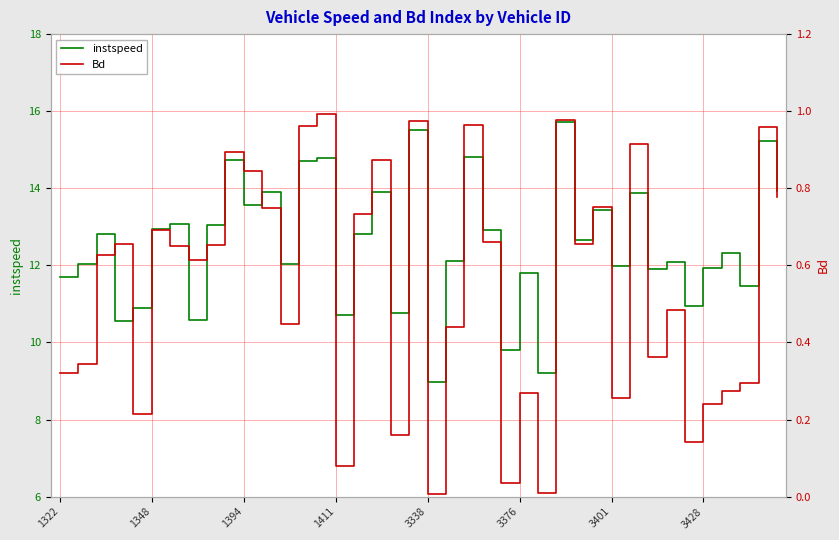

What is the highest value of the instspeed series?

15.7